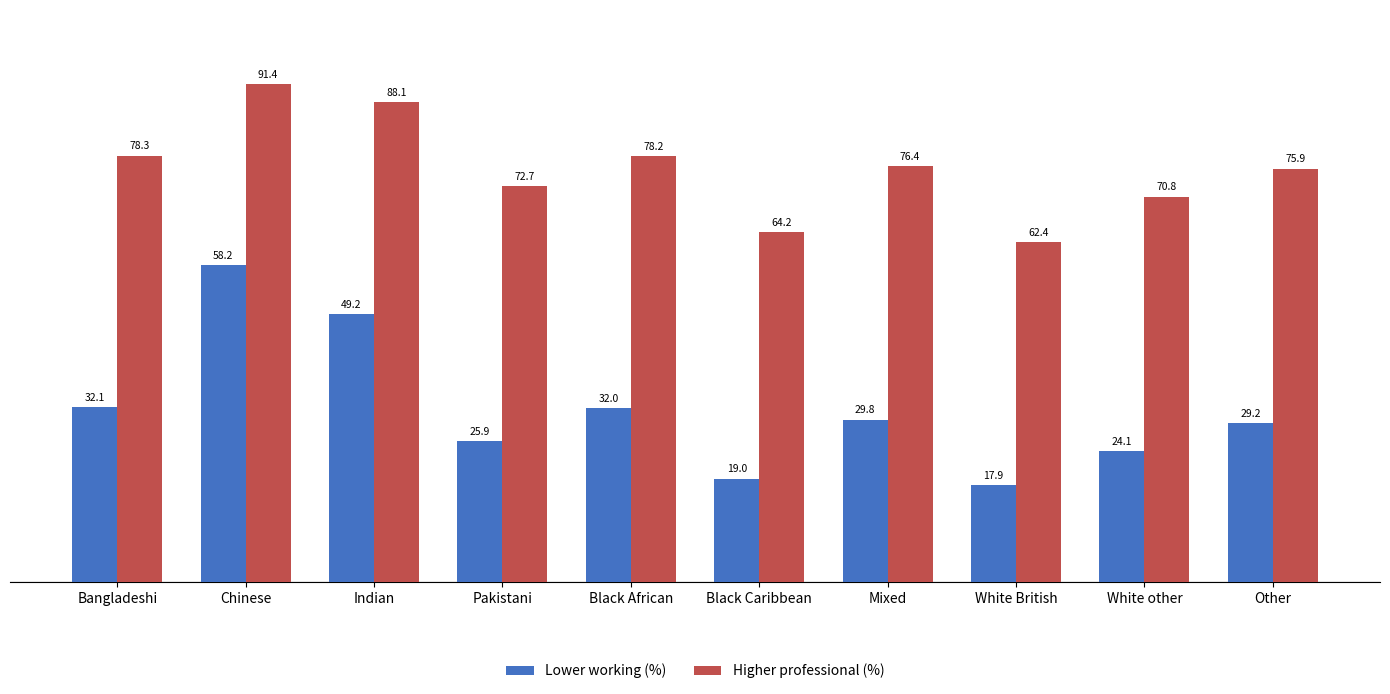

Is it true that Lower working (%) equals 12.7 at Indian?

False